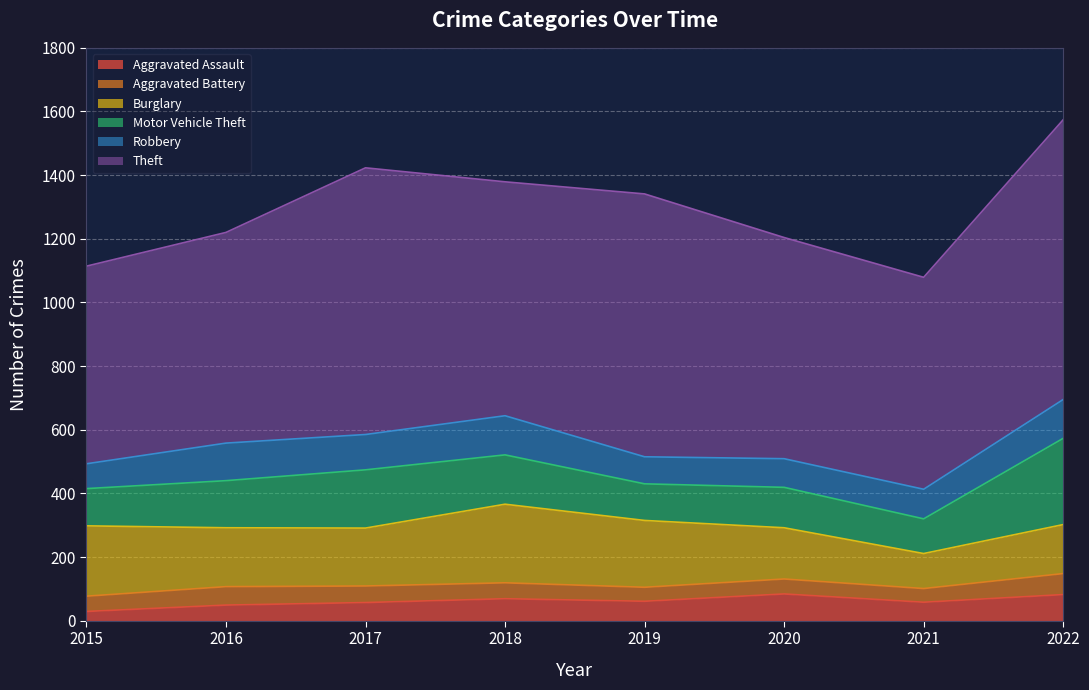

The Theft series shows 322 at 2016. True or false?

False